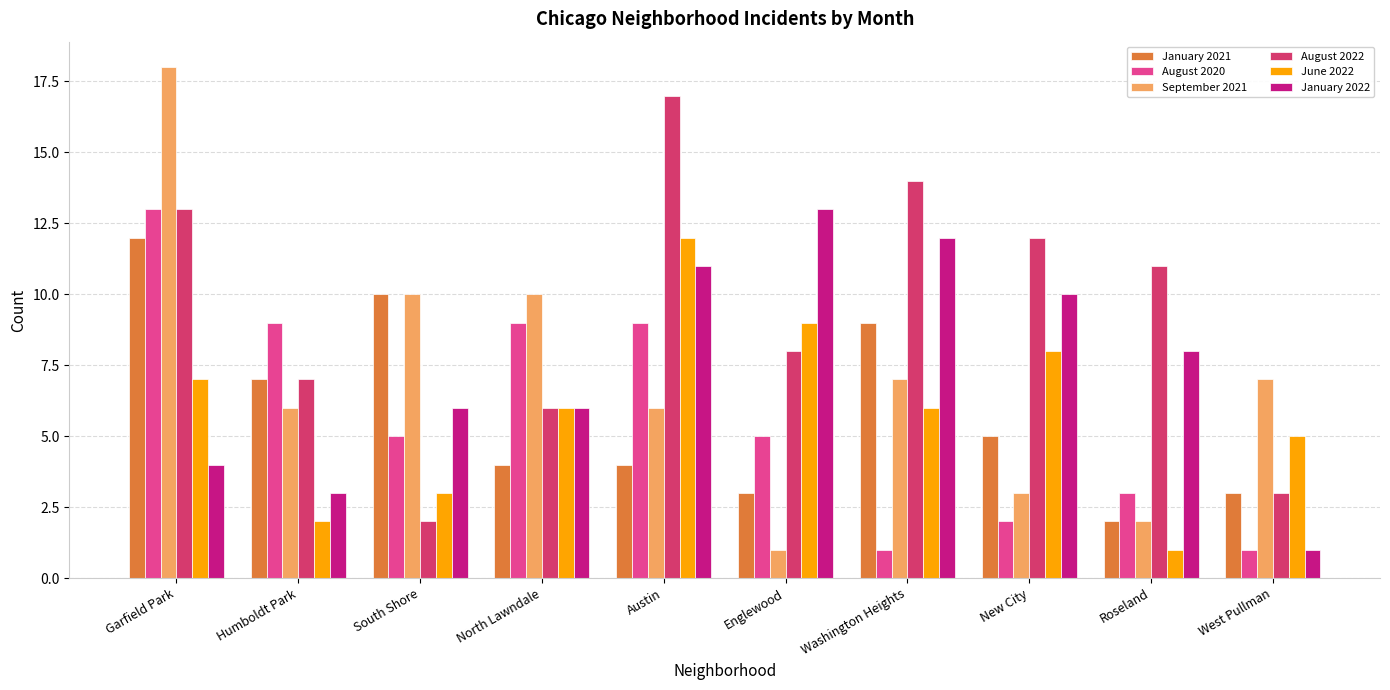

What is the sum of the January 2021 values at North Lawndale and Garfield Park?

16